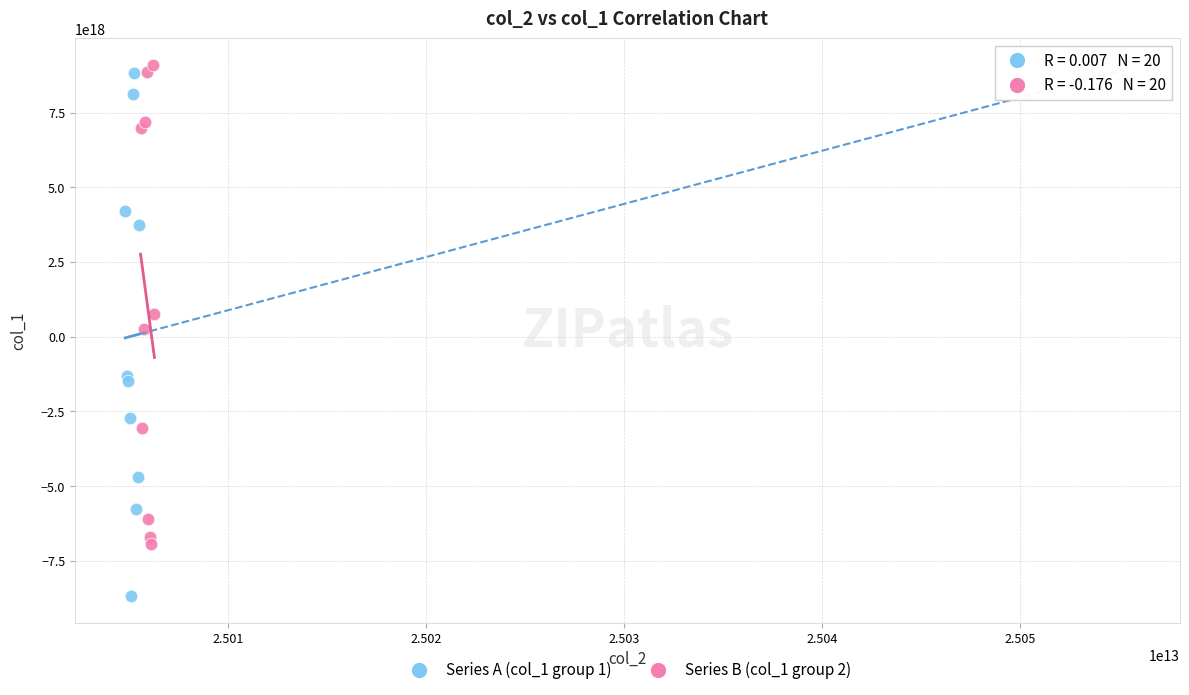

Which series contains the lowest Y value?

Series A (col_1 group 1)